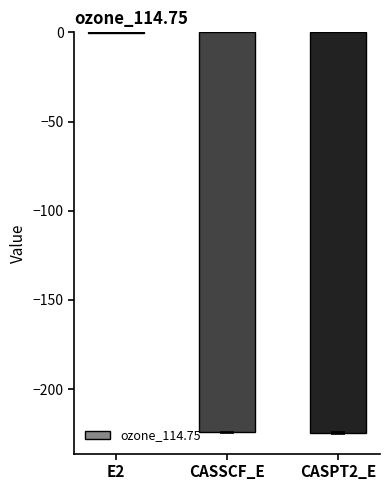

The value at CASPT2_E is -224.5. True or false?

True